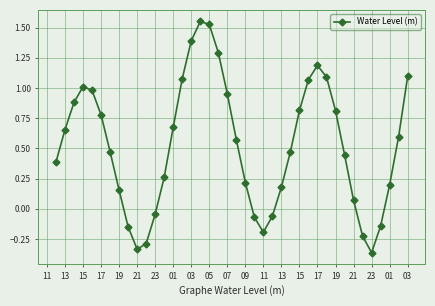

What is the difference between the maximum and minimum values?

1.9